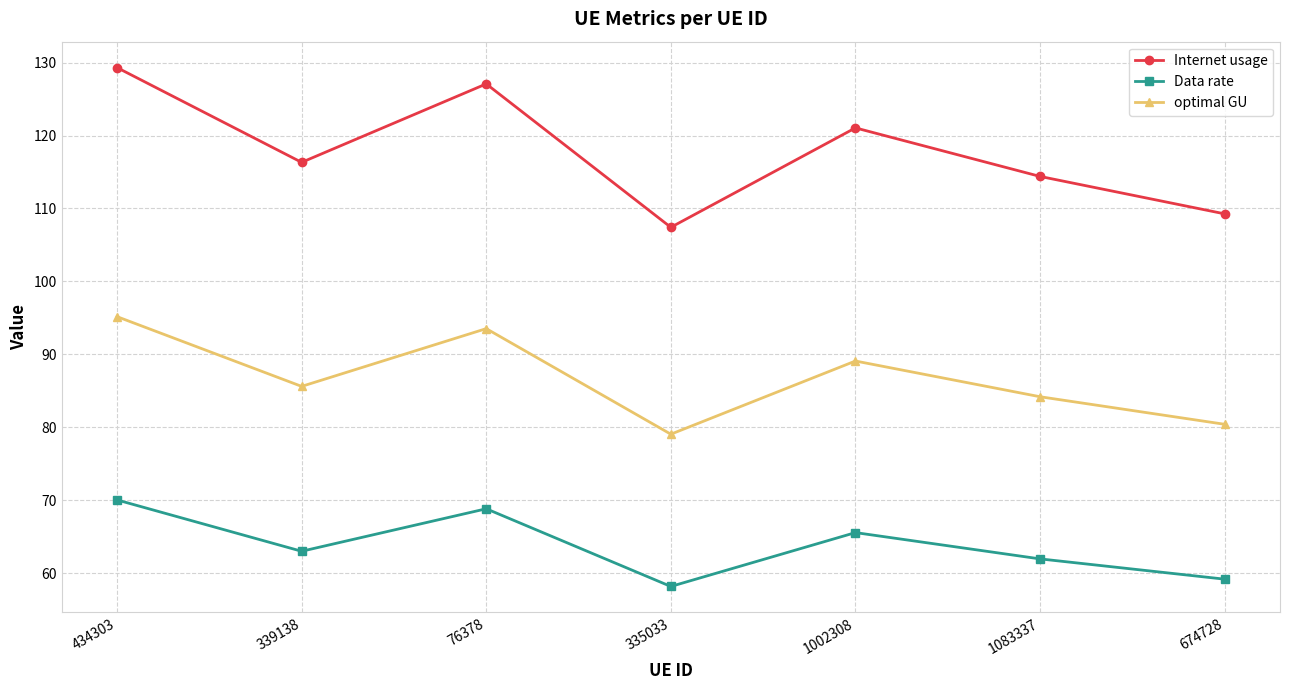

What value does the Internet usage series have at 434303?

129.3